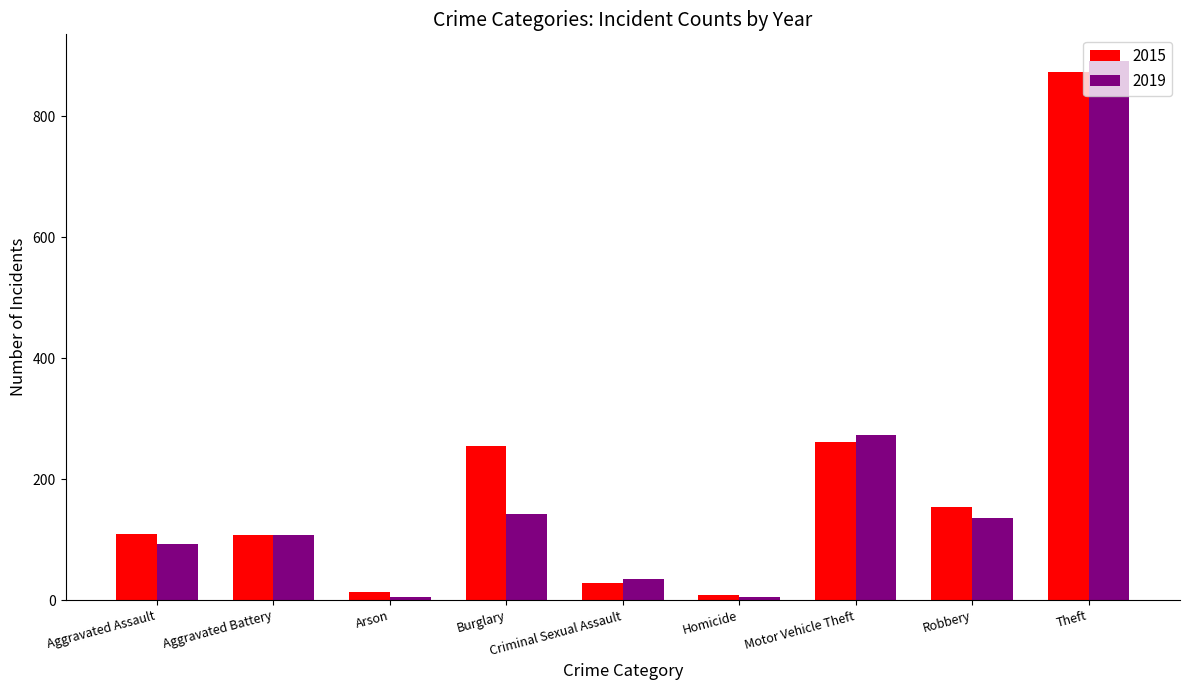

Is it true that 2019 equals 36 at Aggravated Assault?

False